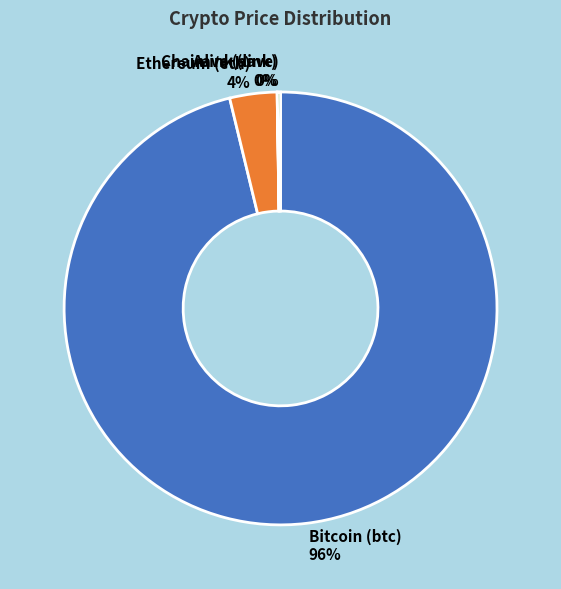

Does Bitcoin (btc) represent more than half of the total?

Yes